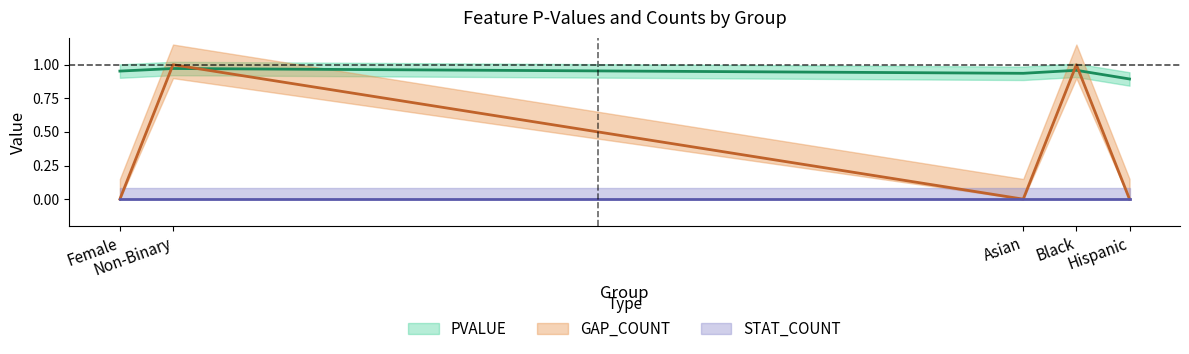

The value of GAP_COUNT at Black is 1.3. True or false?

False